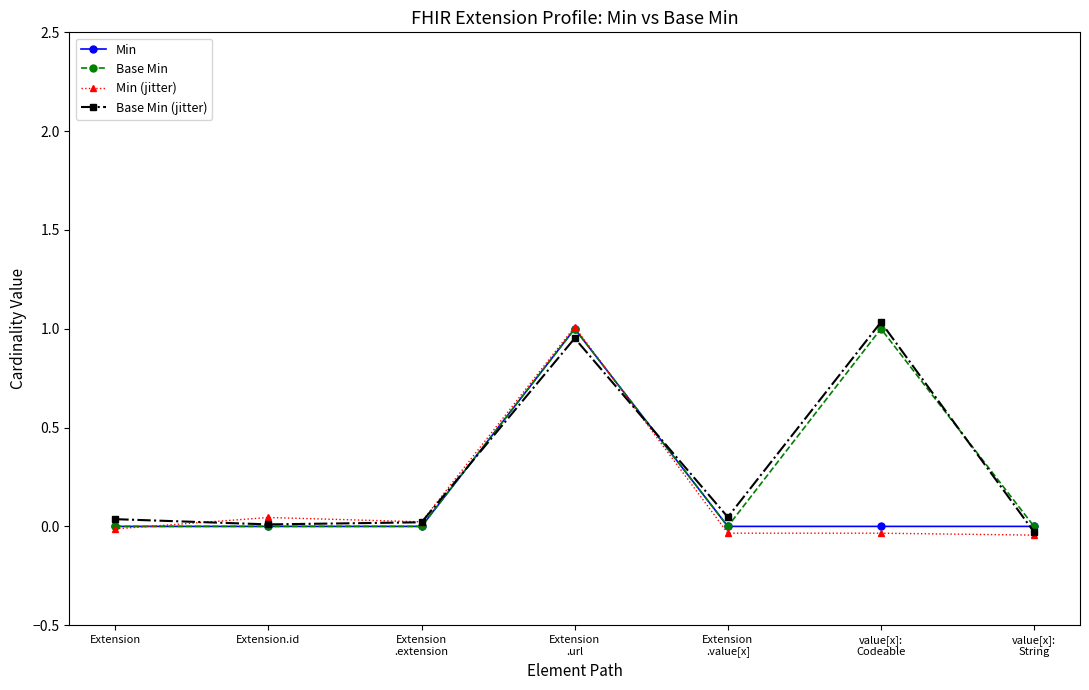

True or false: Base Min has more than 1 interior local peaks.

True